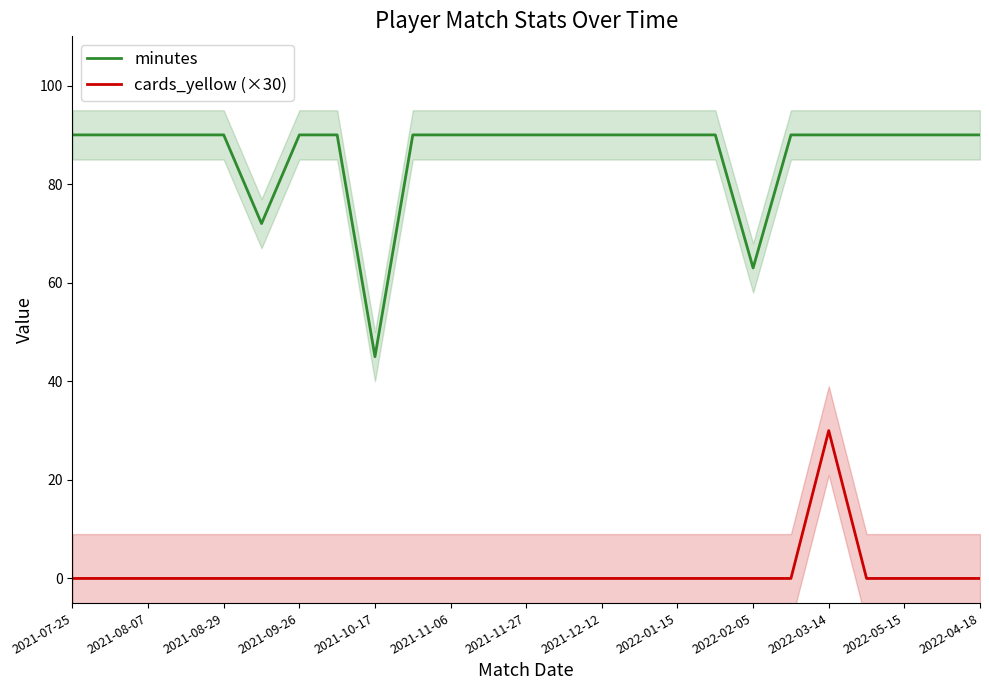

What is the average value of the minutes series?

86